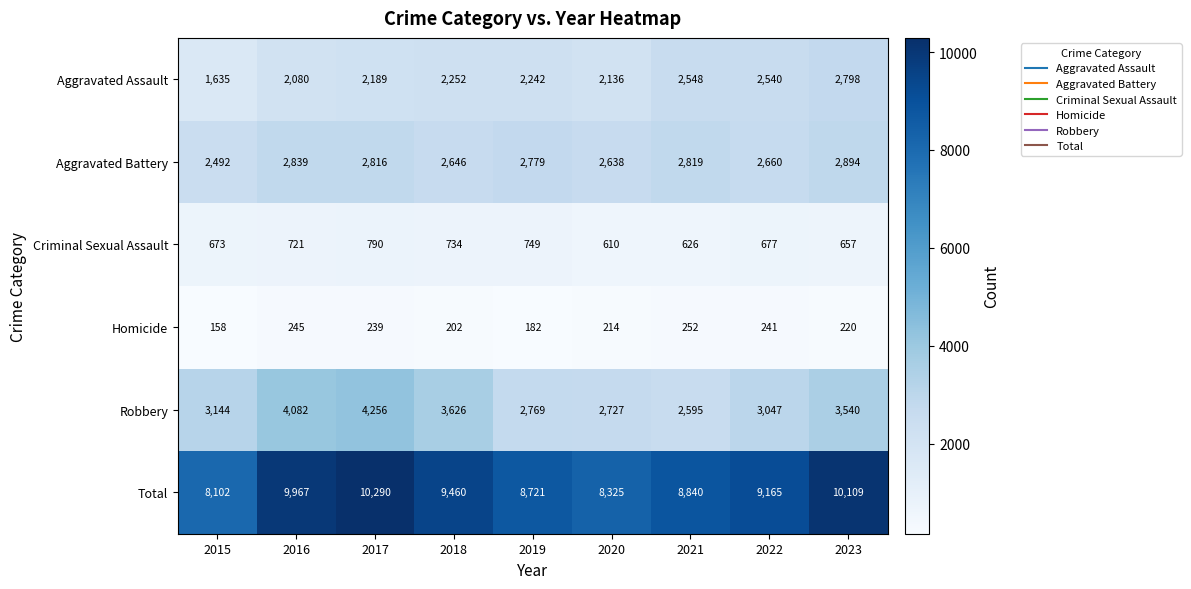

Between 2020 and 2022, which series saw the biggest shift?

Total